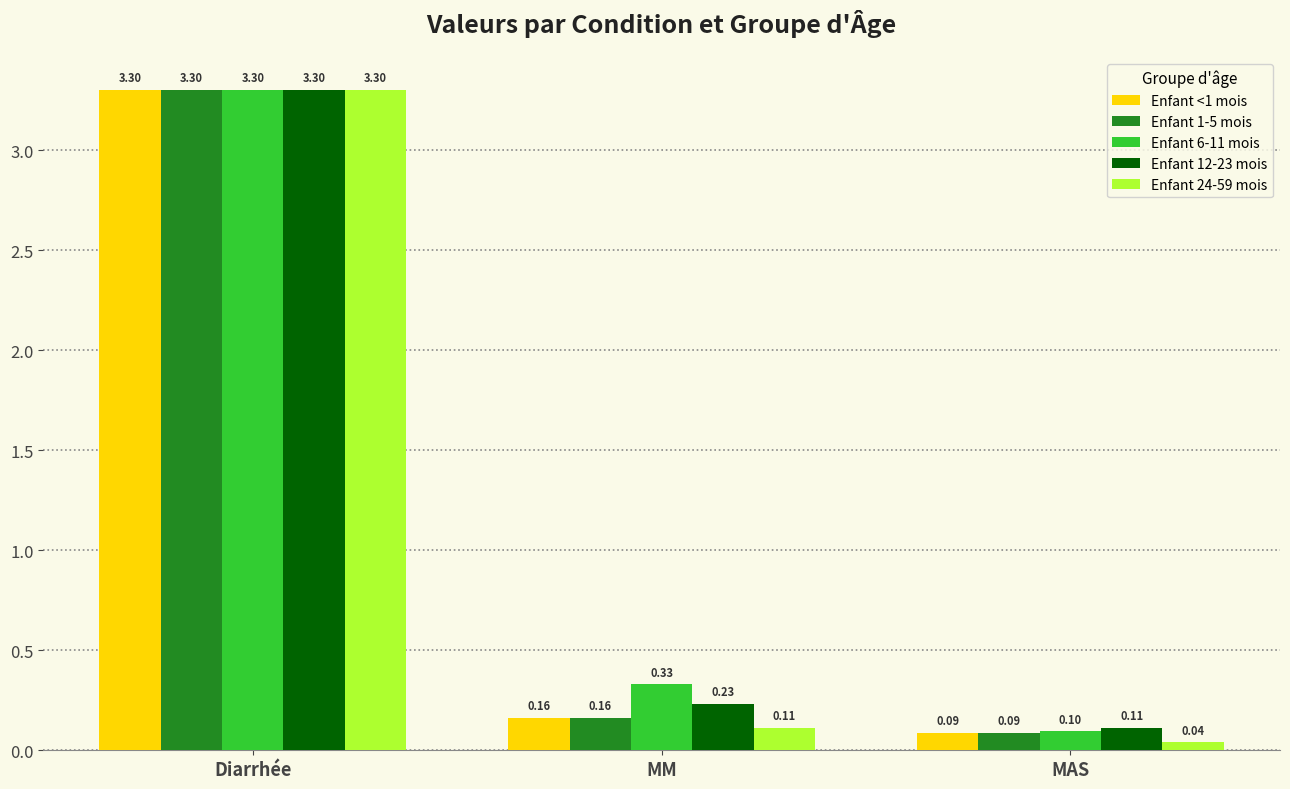

List the labels in order of Enfant 12-23 mois value, largest first.

Diarrhée, MM, MAS